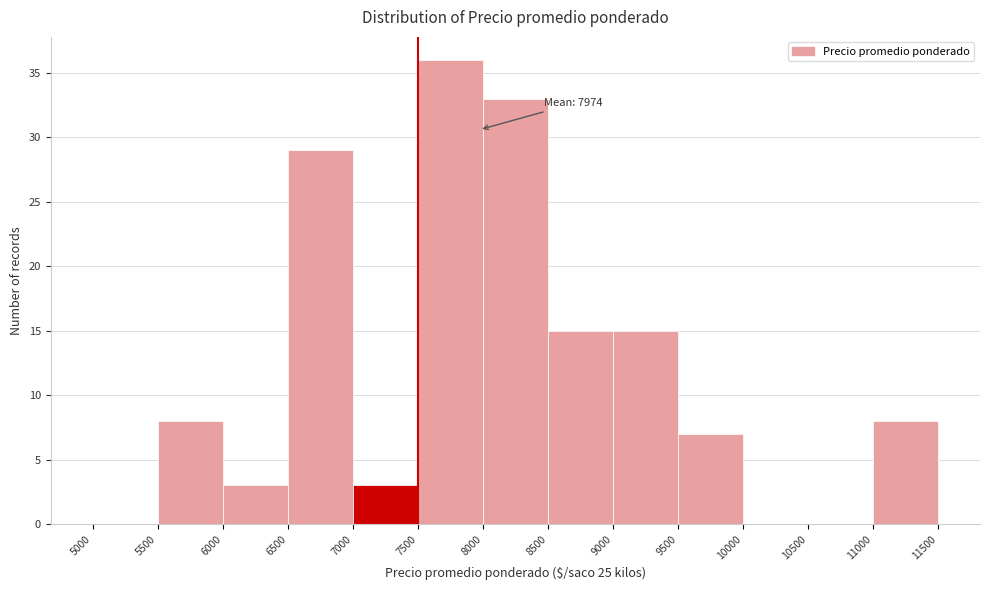

Which range on the x-axis has the tallest bar?

7500 to 8000